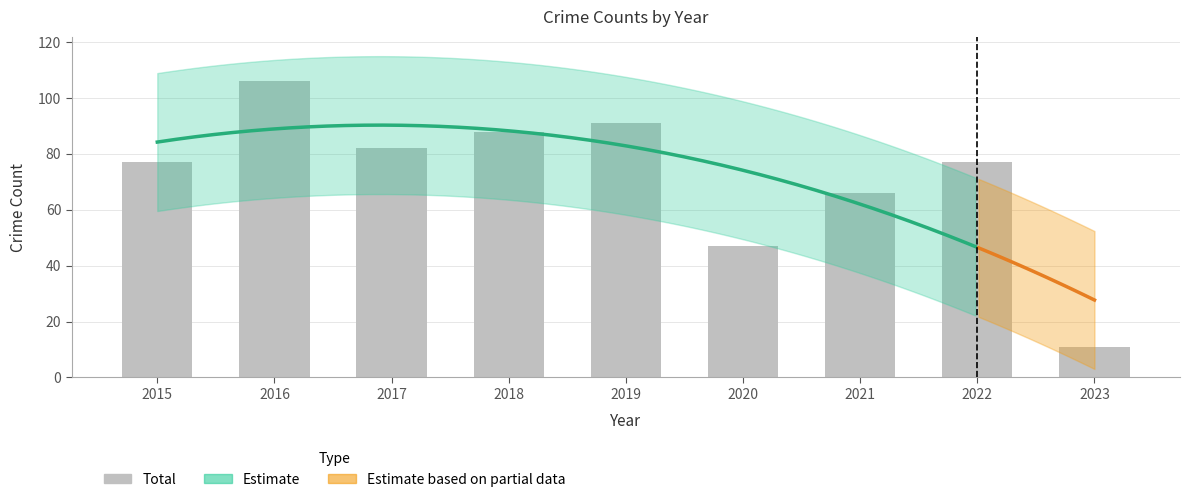

How many data points are above 77?

4